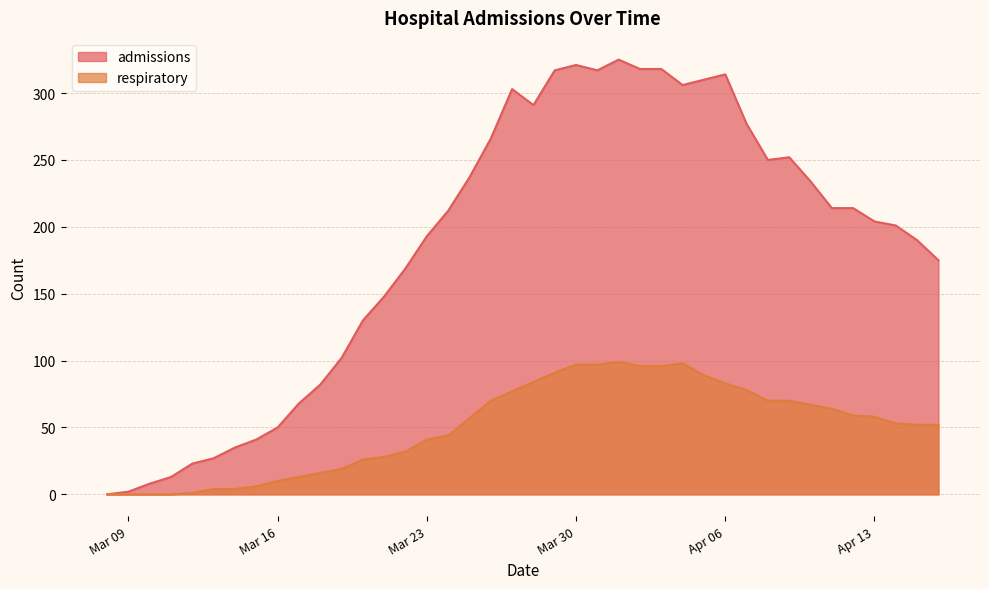

What is the sum of all admissions values?

7457